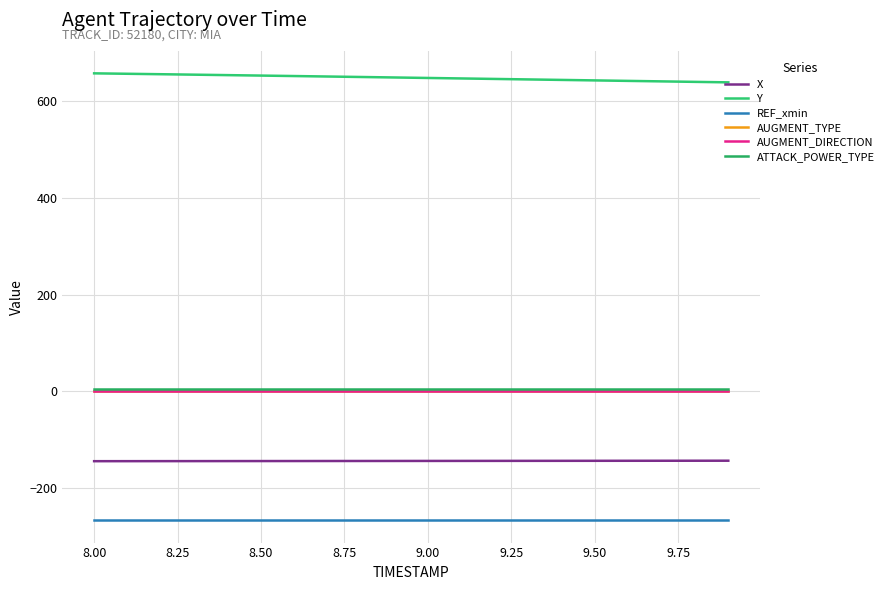

What is the sum of all AUGMENT_DIRECTION values?

20.0